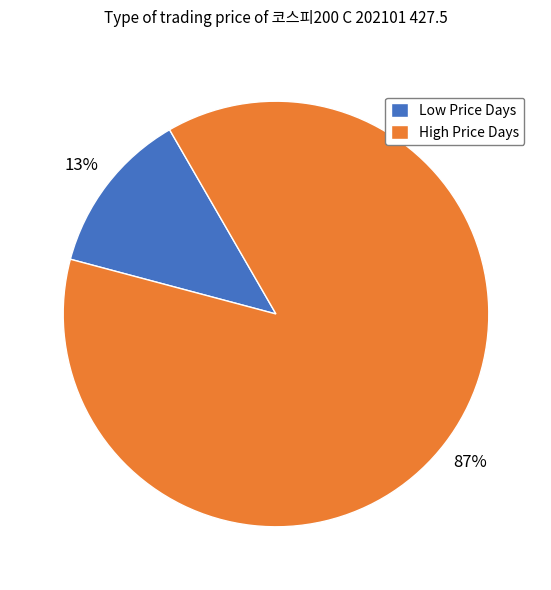

Which slice is the smallest?

Low Price Days